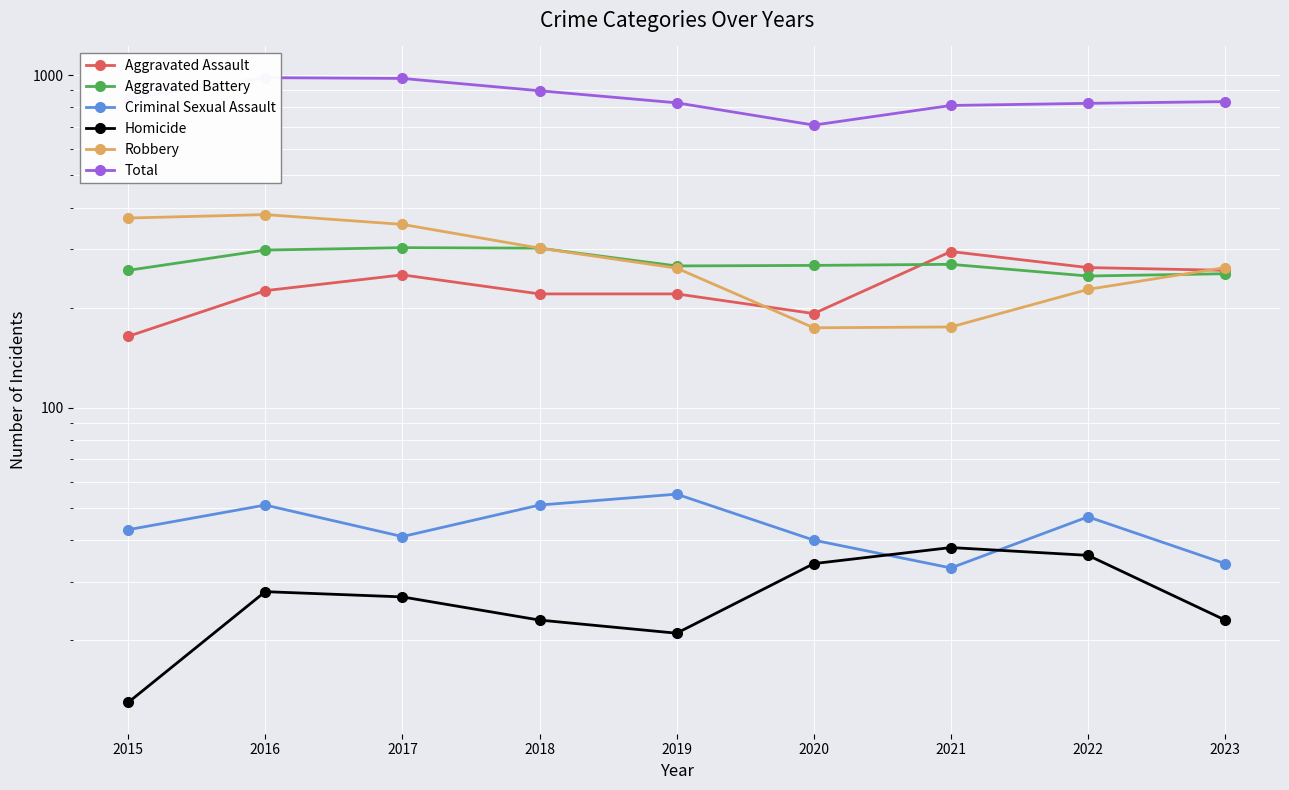

Is it true that Criminal Sexual Assault equals 89 at 2016?

False